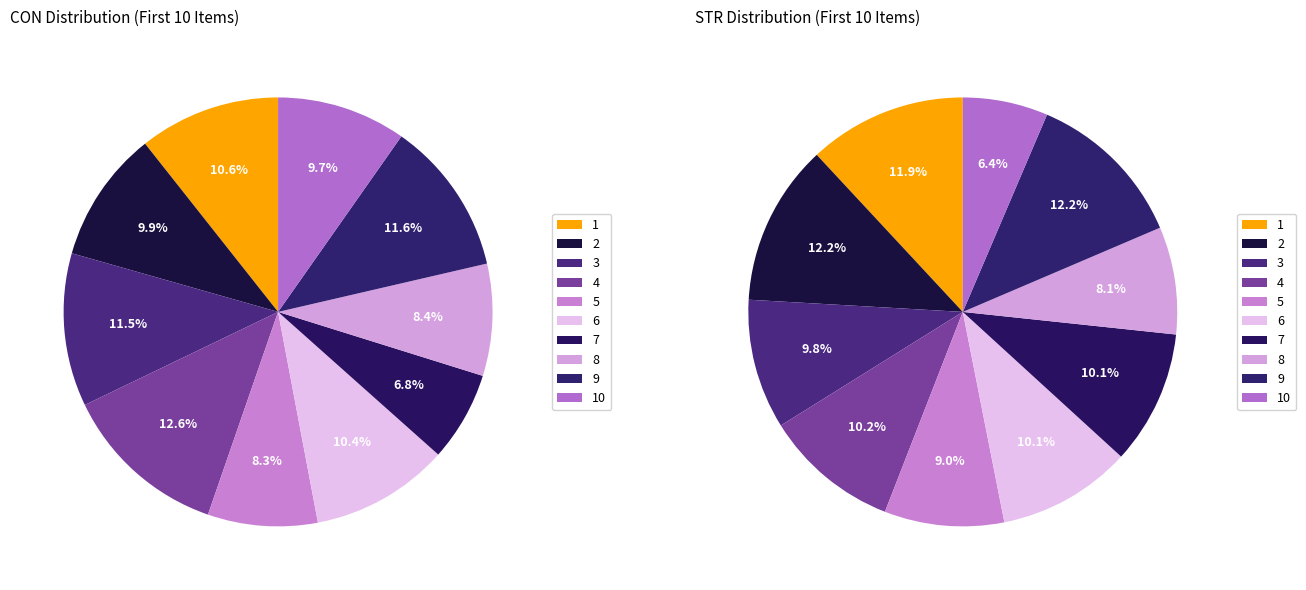

How many segments does this pie chart have?

10